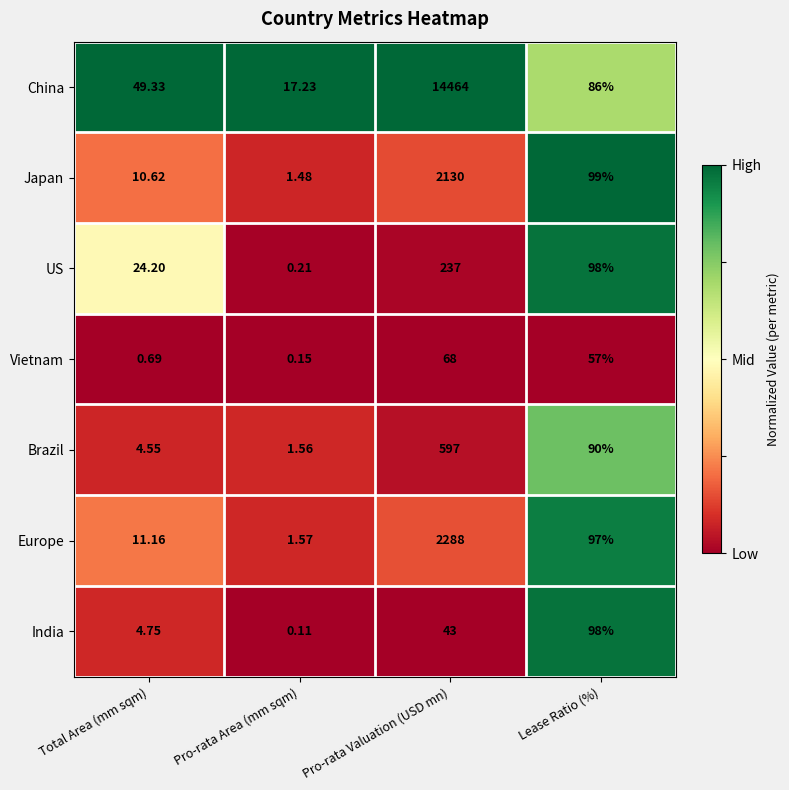

What is the spread (max minus min) of values at Pro-rata Valuation (USD mn)?

14421.0